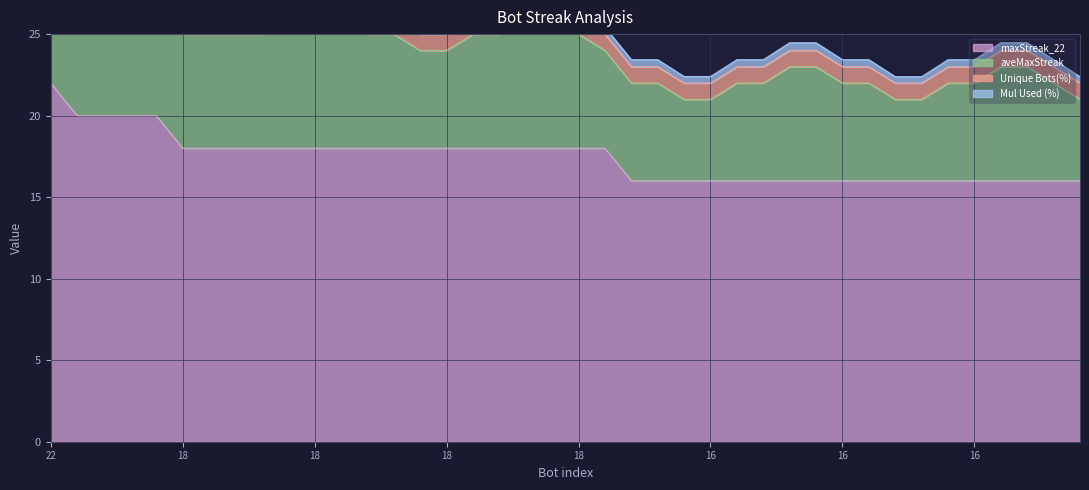

Reading left to right, list all the values displayed in this chart.

maxStreak_22: 22=22.0	20=20.0	20=20.0	20=20.0	20=20.0	18=18.0	18=18.0	18=18.0	18=18.0	18=18.0	18=18.0	18=18.0	18=18.0	18=18.0	18=18.0	18=18.0	18=18.0	18=18.0	18=18.0	18=18.0	18=18.0	18=18.0	16=16.0	16=16.0	16=16.0	16=16.0	16=16.0	16=16.0	16=16.0	16=16.0	16=16.0	16=16.0	16=16.0	16=16.0	16=16.0	16=16.0	16=16.0	16=16.0	16=16.0	16=16.0
aveMaxStreak: 22=10.0	20=9.0	20=9.0	20=8.0	20=8.0	18=7.0	18=7.0	18=7.0	18=7.0	18=8.0	18=8.0	18=8.0	18=7.0	18=7.0	18=6.0	18=6.0	18=7.0	18=7.0	18=8.0	18=8.0	18=7.0	18=6.0	16=6.0	16=6.0	16=5.0	16=5.0	16=6.0	16=6.0	16=7.0	16=7.0	16=6.0	16=6.0	16=5.0	16=5.0	16=6.0	16=6.0	16=7.0	16=7.0	16=6.0	16=5.0
Unique Bots(%): 22=1.0	20=1.0	20=1.0	20=1.0	20=1.0	18=1.0	18=1.0	18=1.0	18=1.0	18=1.0	18=1.0	18=1.0	18=1.0	18=1.0	18=1.0	18=1.0	18=1.0	18=1.0	18=1.0	18=1.0	18=1.0	18=1.0	16=1.0	16=1.0	16=1.0	16=1.0	16=1.0	16=1.0	16=1.0	16=1.0	16=1.0	16=1.0	16=1.0	16=1.0	16=1.0	16=1.0	16=1.0	16=1.0	16=1.0	16=1.0
Mul Used (%): 22=0.6	20=0.6	20=0.6	20=0.5	20=0.5	18=0.5	18=0.5	18=0.5	18=0.5	18=0.5	18=0.5	18=0.5	18=0.5	18=0.5	18=0.4	18=0.4	18=0.5	18=0.5	18=0.5	18=0.5	18=0.5	18=0.4	16=0.4	16=0.4	16=0.4	16=0.4	16=0.4	16=0.4	16=0.5	16=0.5	16=0.4	16=0.4	16=0.4	16=0.4	16=0.4	16=0.4	16=0.5	16=0.5	16=0.4	16=0.4